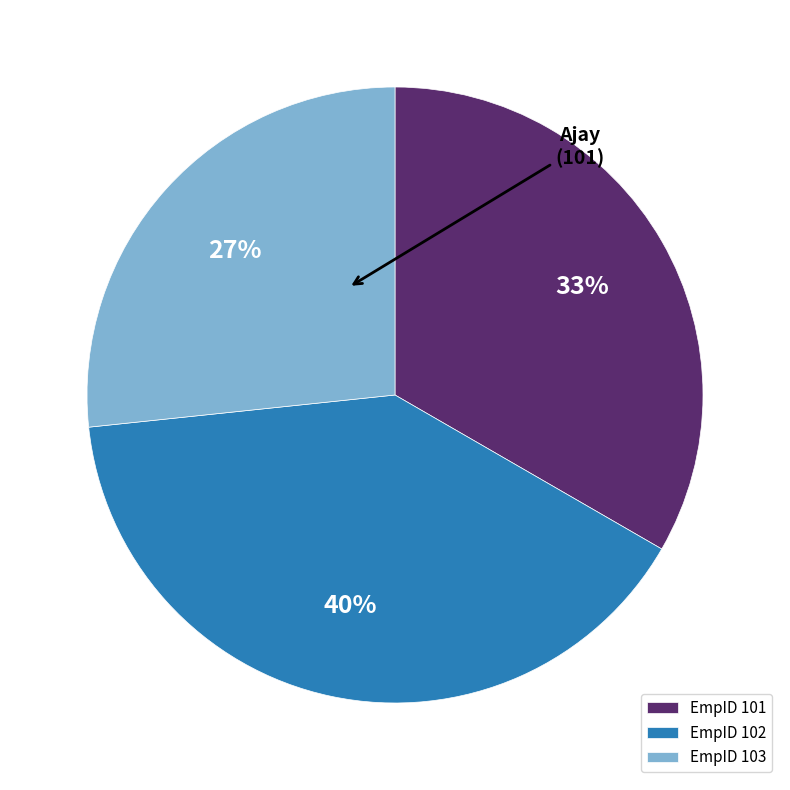

What is the ratio of the value at EmpID 103 to the value at EmpID 102?

0.7